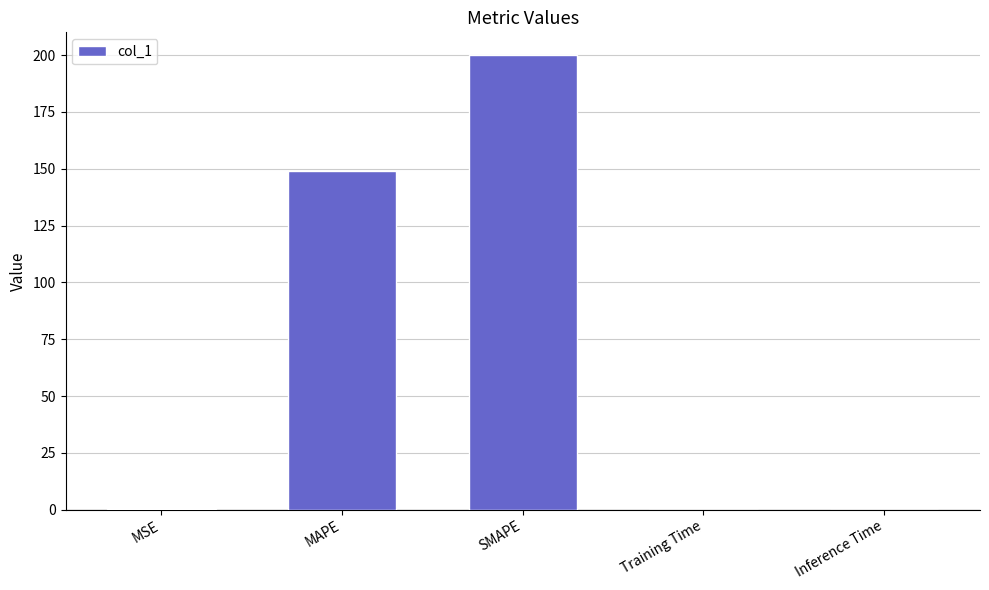

Read the value at SMAPE.

200.0